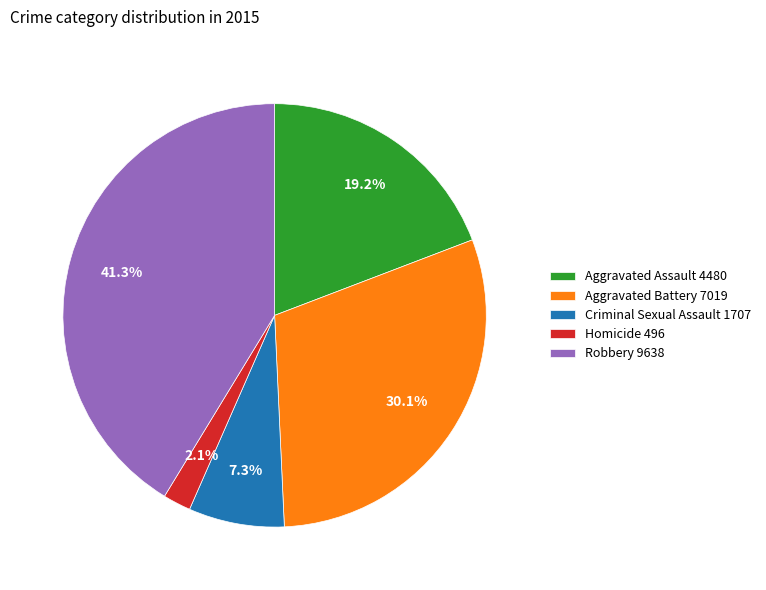

To the nearest percent, what is the difference between the largest and smallest slice percentages?

39%